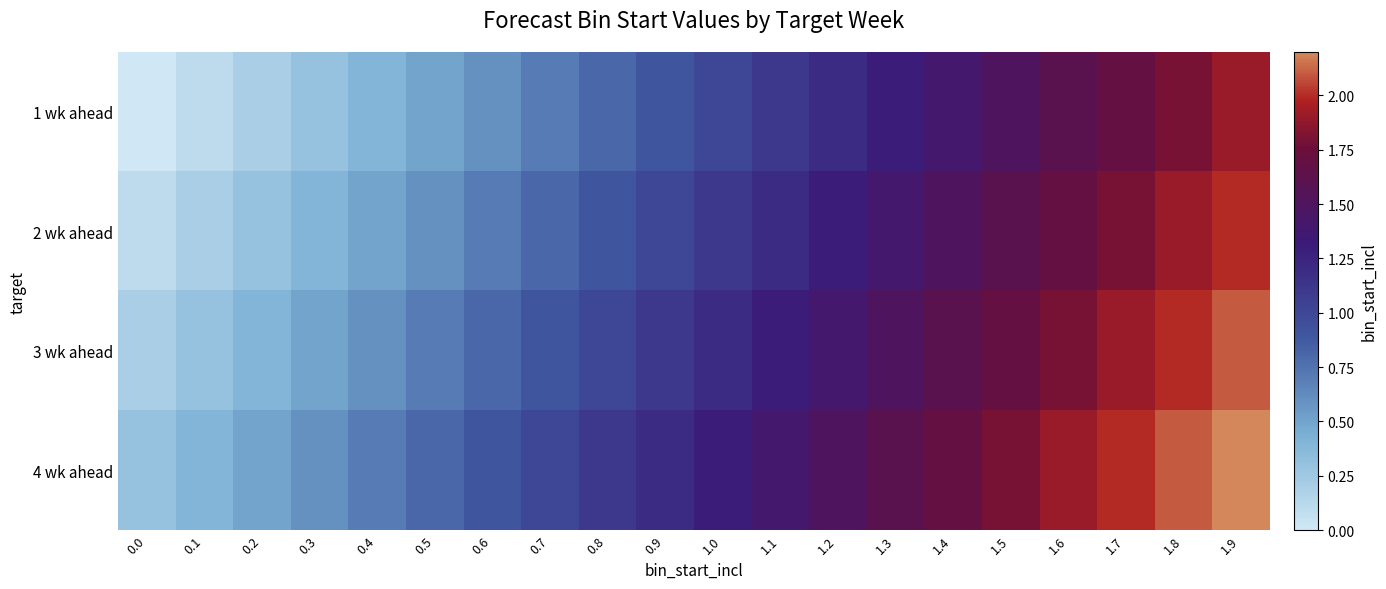

How many distinct data groups are displayed?

4